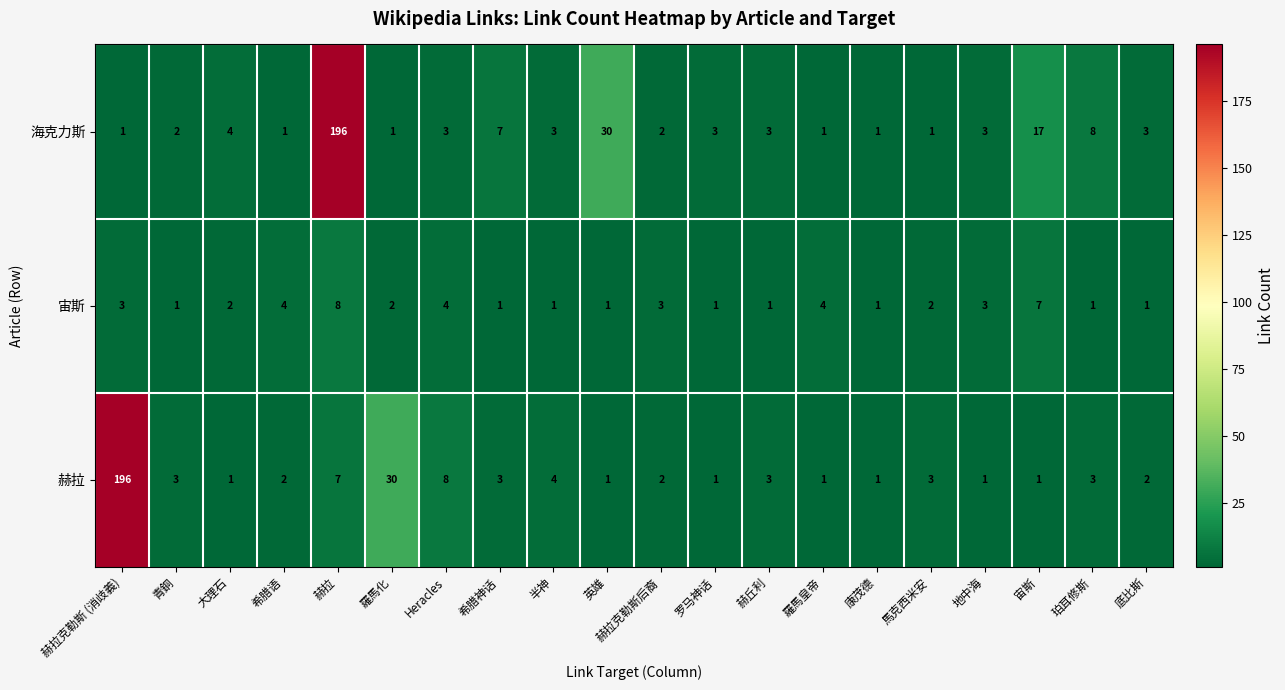

The 宙斯 series shows 3 at 地中海. True or false?

True